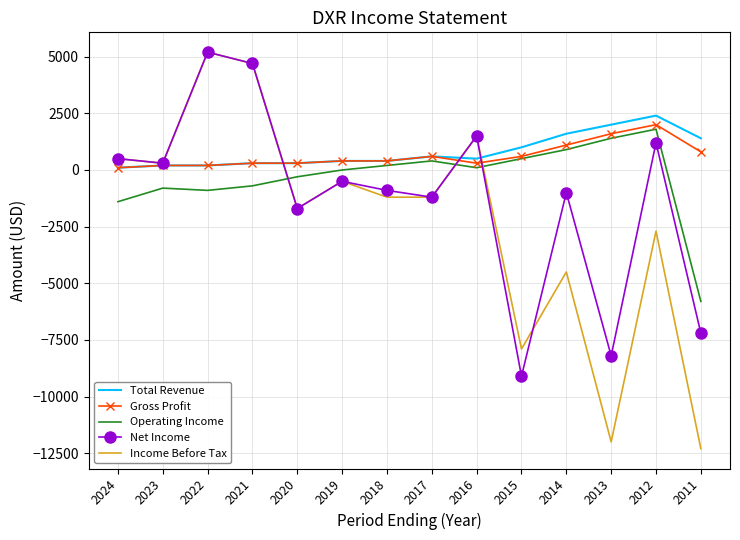

Read the Income Before Tax value at 2018, to the nearest 50.

-1200